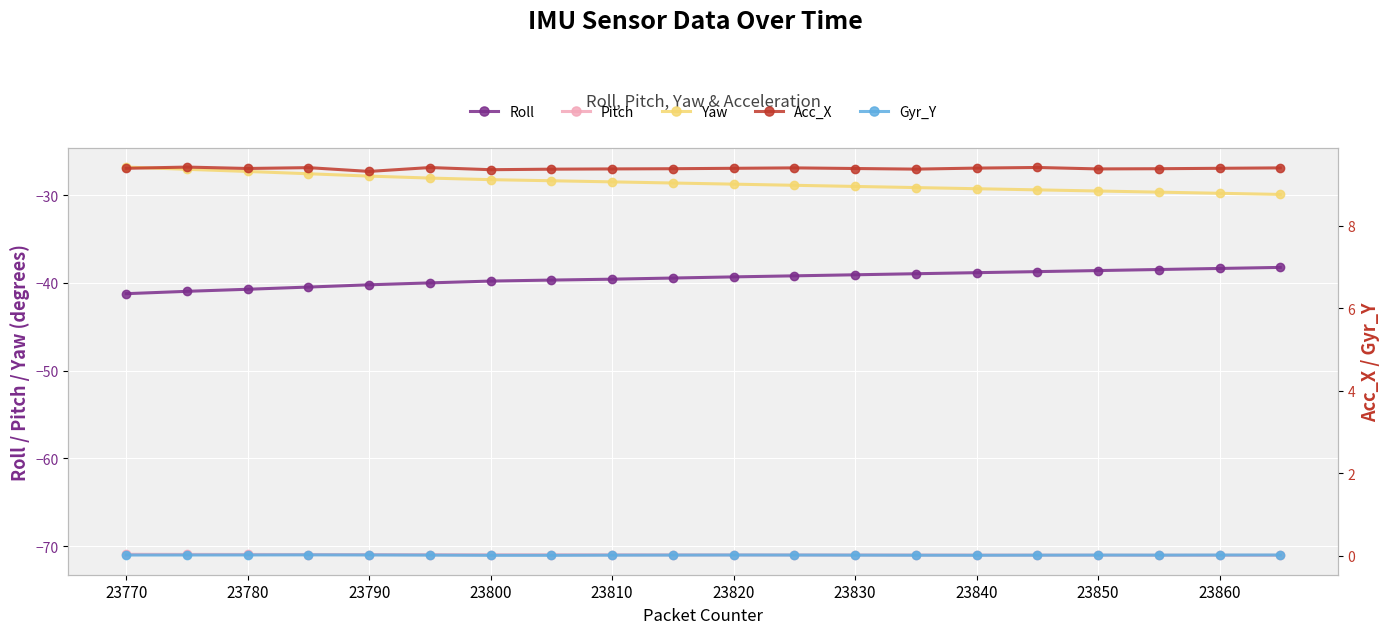

True or false: Gyr_Y and Roll intersect in this chart.

False